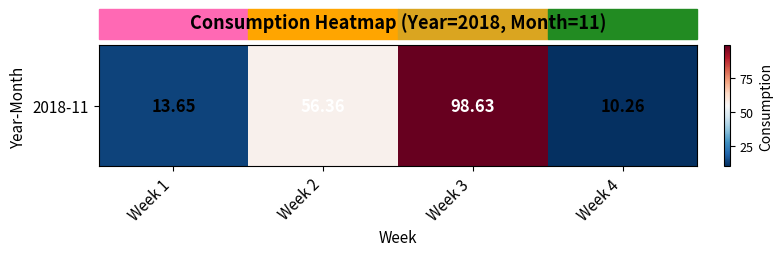

Reading left to right, transcribe all the data shown in this chart.

13.7	56.4	98.6	10.3